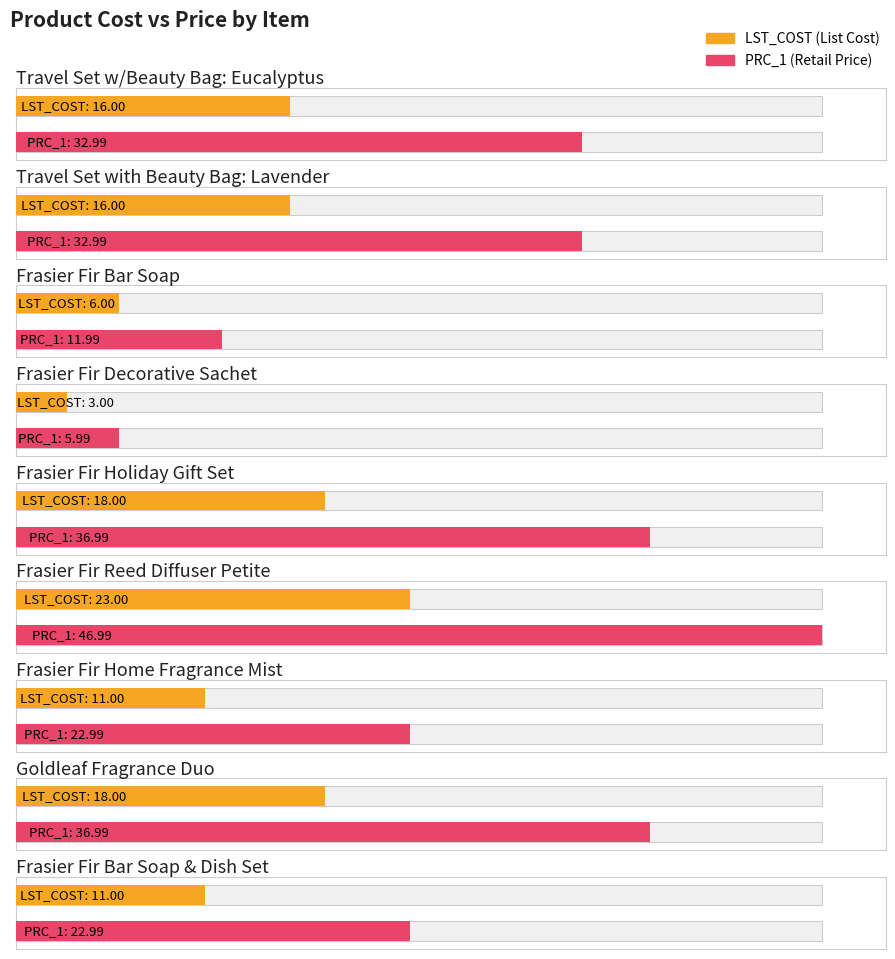

What is the difference between the LST_COST values at Frasier Fir Bar Soap and Travel Set with Beauty Bag: Lavender?

10.0